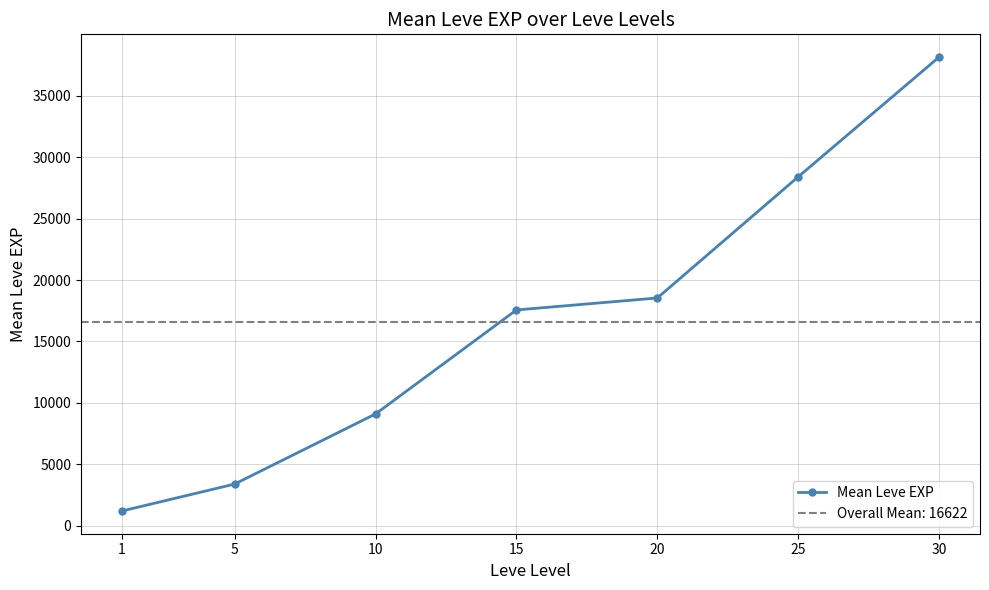

The value at 25 is 37745.4. True or false?

False